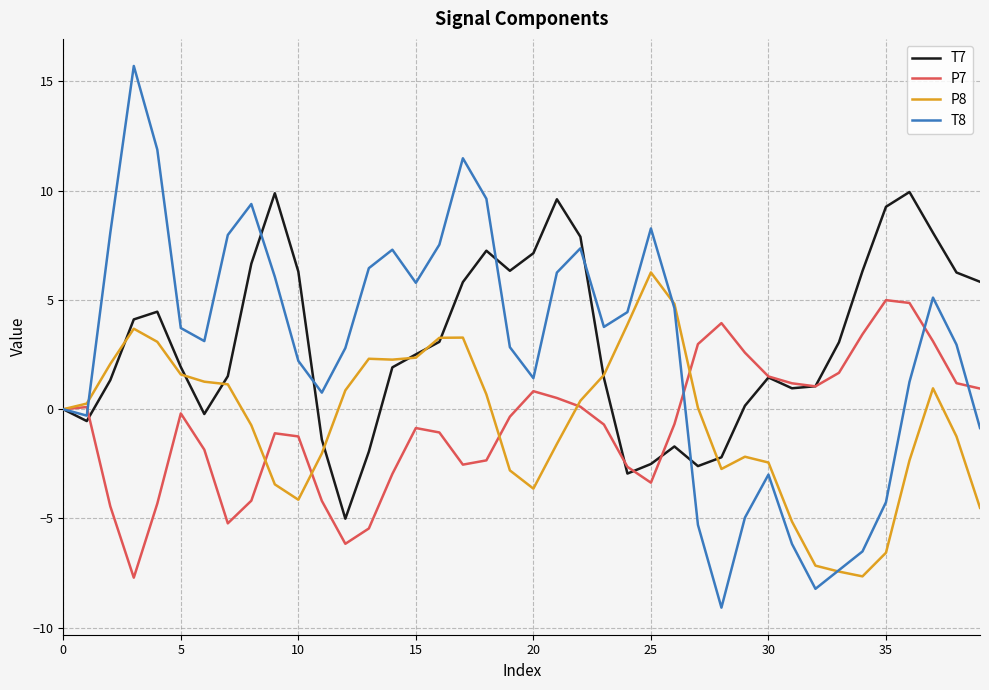

List the series in order of their peak value, lowest first.

P7, P8, T7, T8